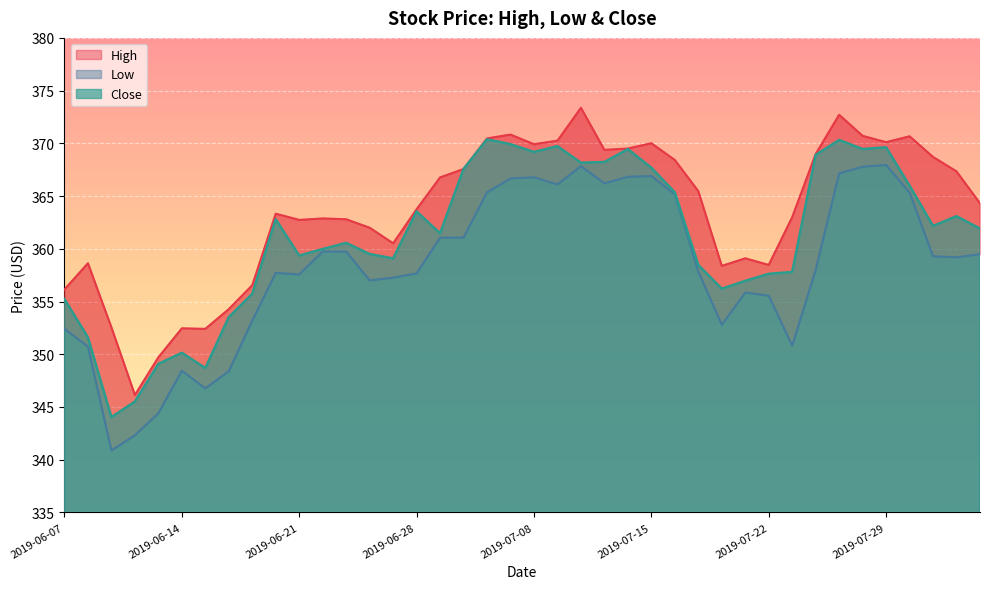

At which category is the sum across all series the highest?

2019-07-25